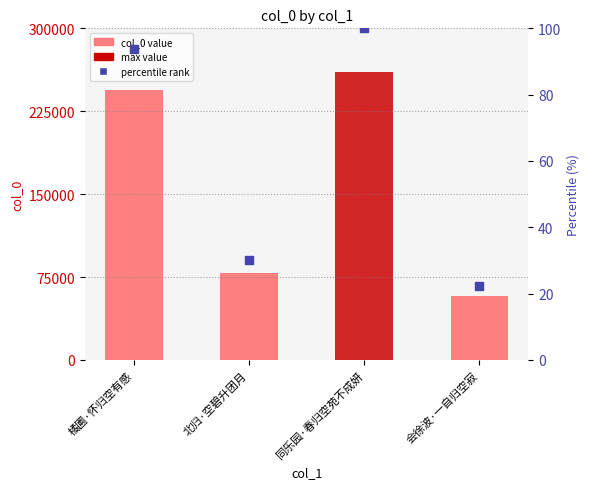

Reading right to left, extract all data points from this chart.

col_0: 会徐波·一自归空寂=58064.0	同乐园·春归空苑不成妍=260184.0	北归·空碧升团月=78239.0	橘圃·怀归空有感=244123.0
percentile rank: 会徐波·一自归空寂=22.3	同乐园·春归空苑不成妍=100.0	北归·空碧升团月=30.1	橘圃·怀归空有感=93.8